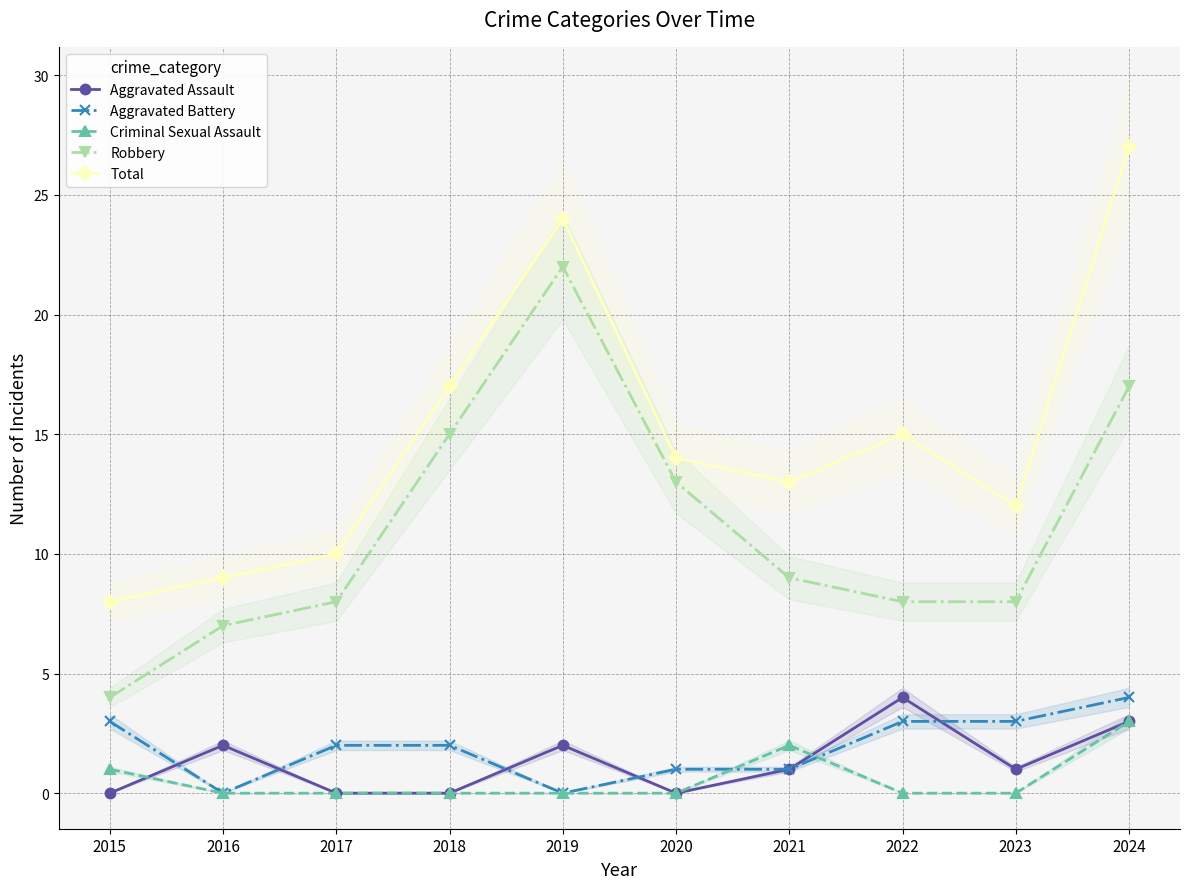

Is it true that Robbery equals 15 at 2018?

True